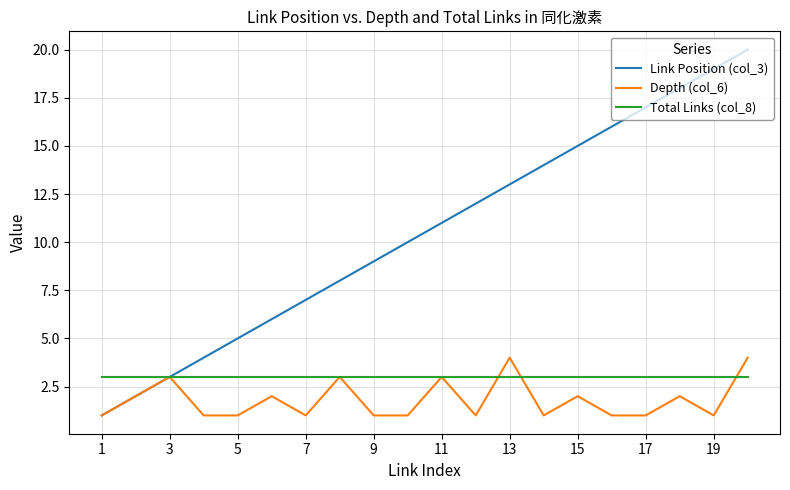

What are all the series names shown in the legend?

Link Position (col_3), Depth (col_6), Total Links (col_8)